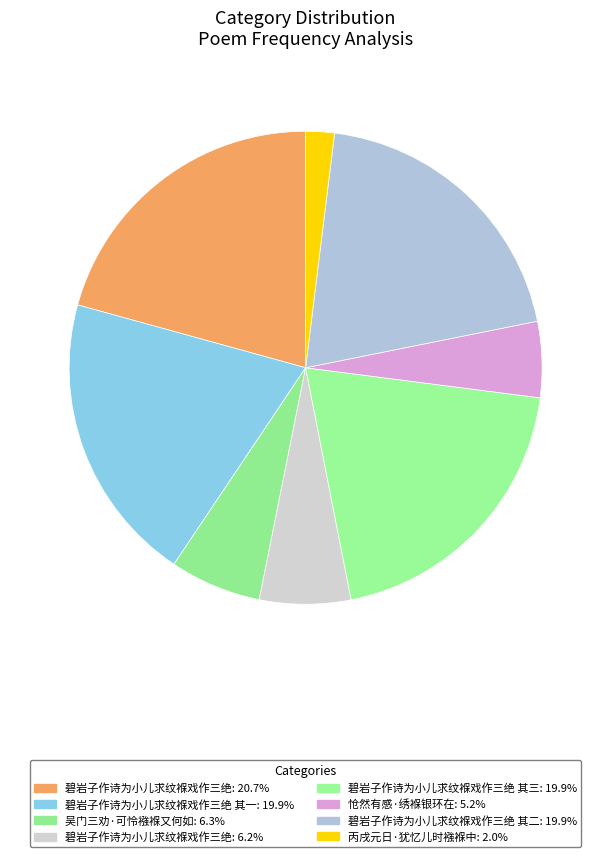

To the nearest percent, what is the average slice percentage?

12%